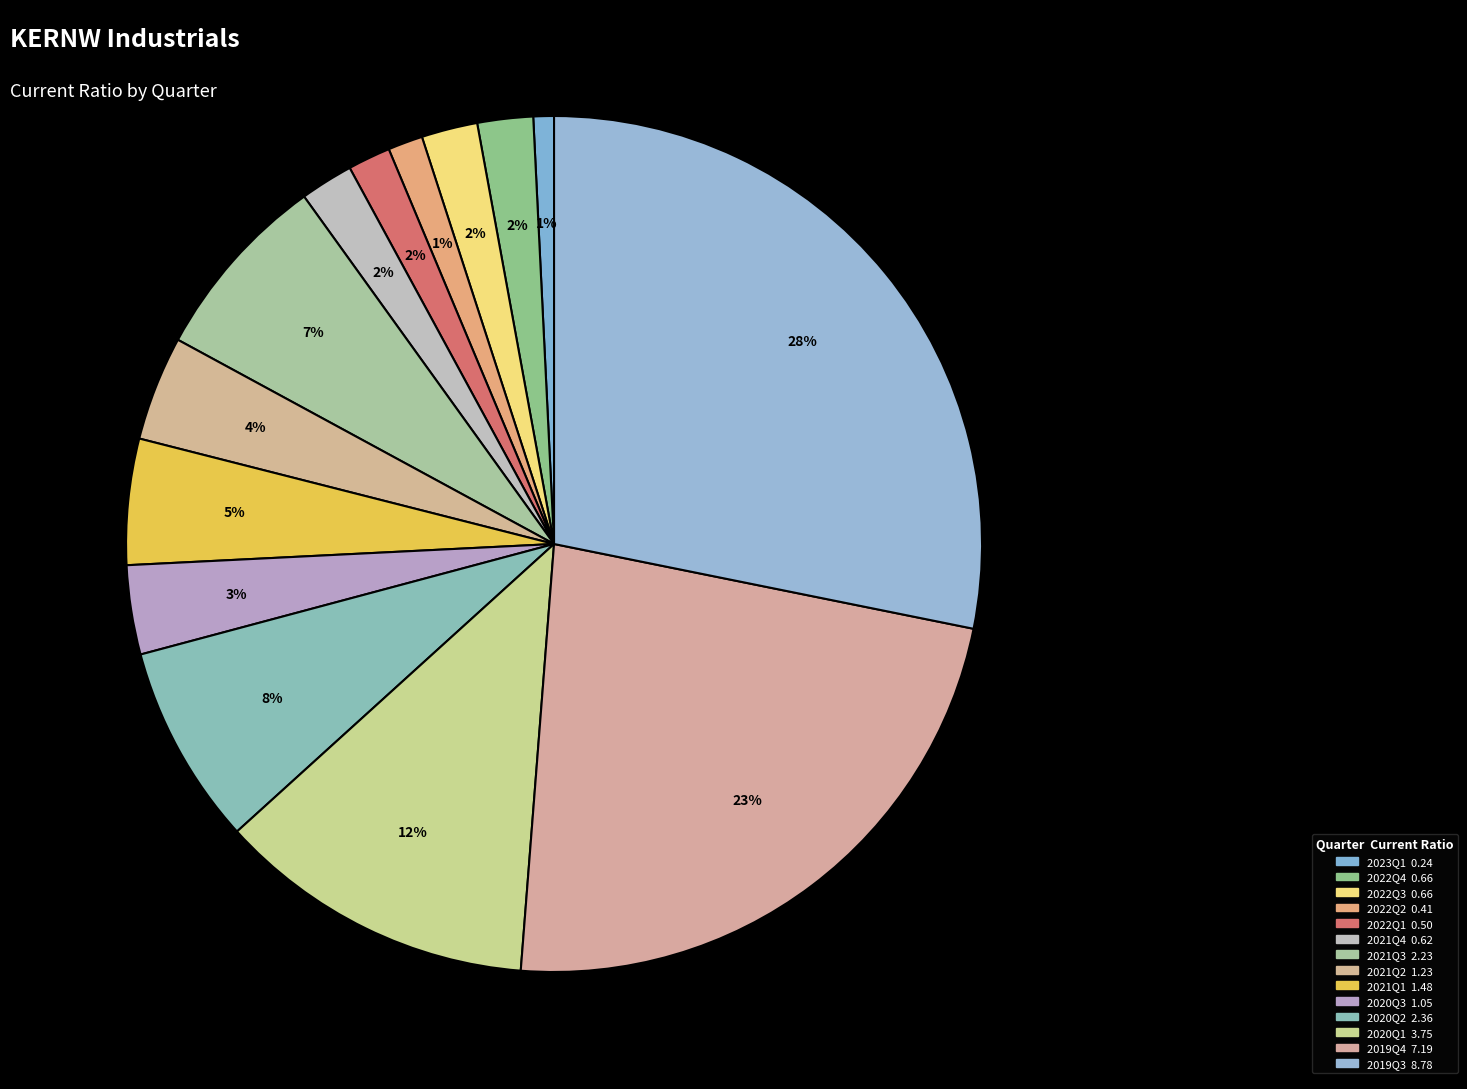

Is there a majority slice in this chart?

No